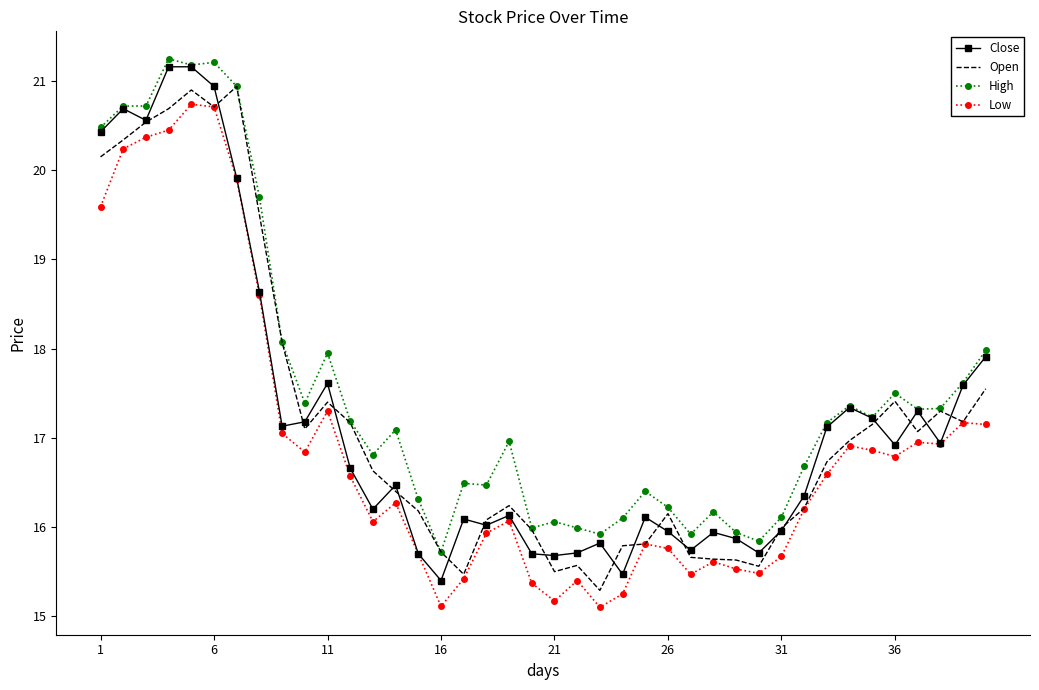

Which series has the largest total across all categories?

High